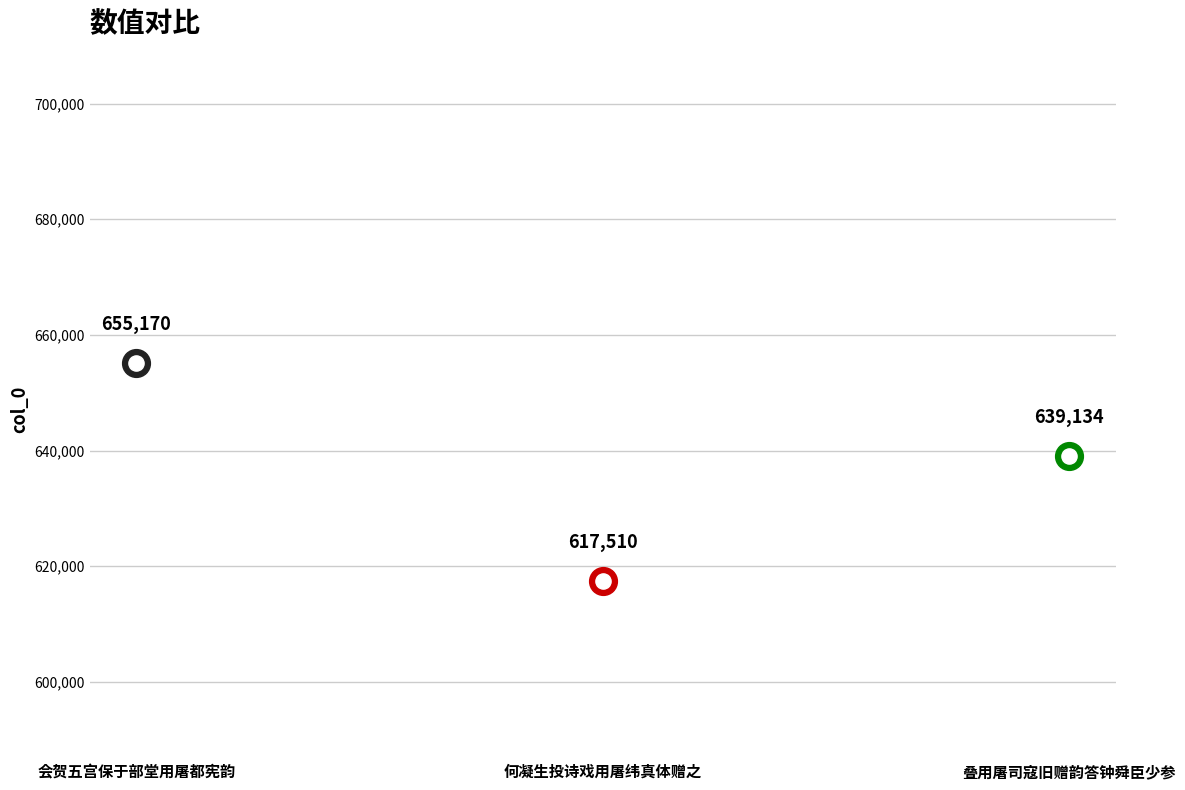

What is the change in value from 何凝生投诗戏用屠纬真体赠之 to 叠用屠司寇旧赠韵答钟舜臣少参?

+21624